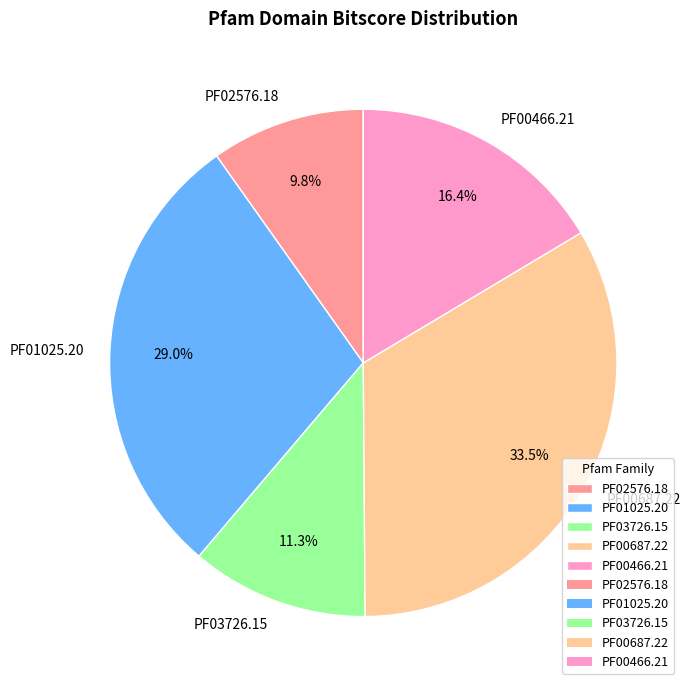

How many segments does this pie chart have?

5